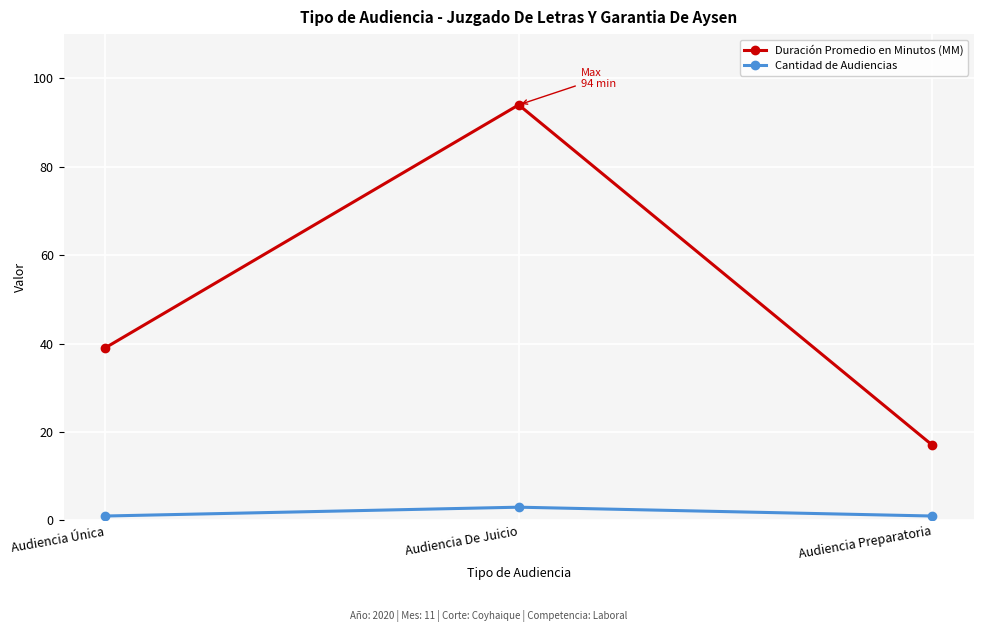

Which series changed the most between Audiencia De Juicio and Audiencia Preparatoria?

Duración Promedio en Minutos (MM)